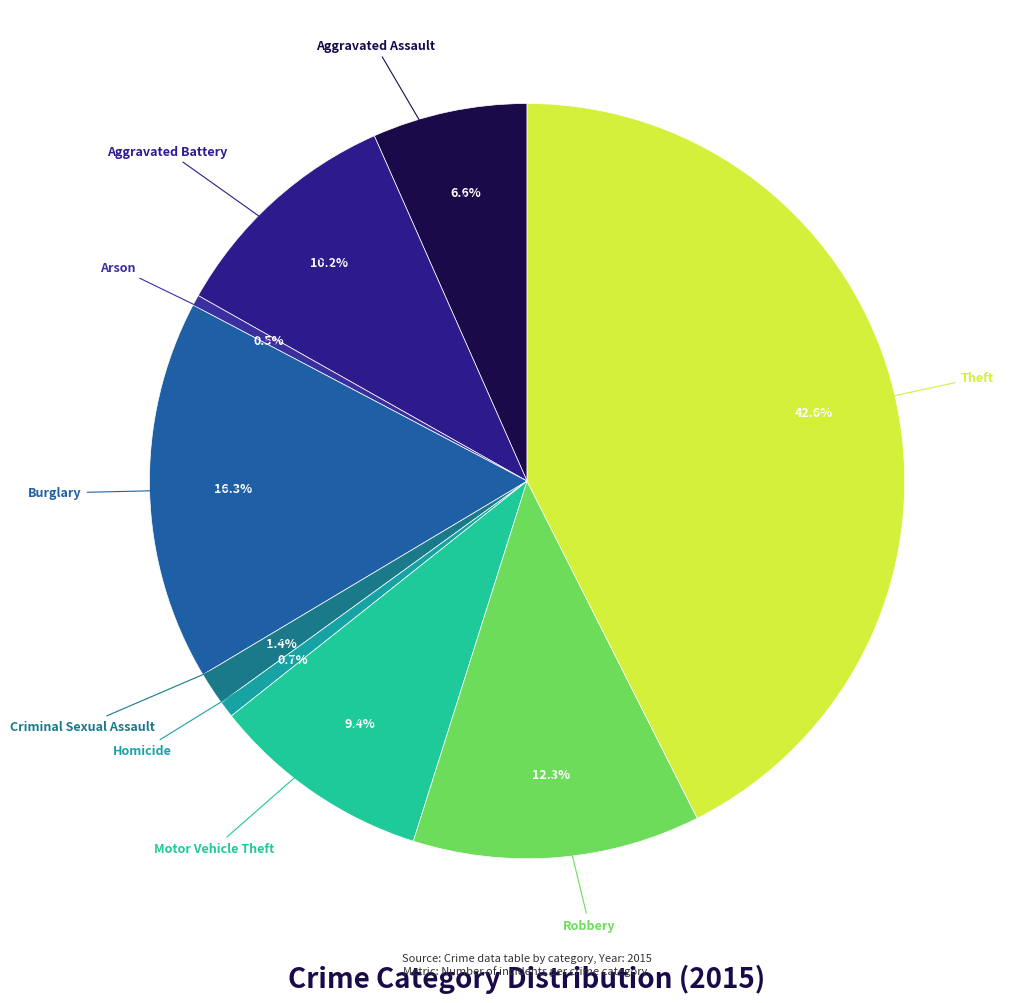

To the nearest percent, what is the average slice percentage?

11%